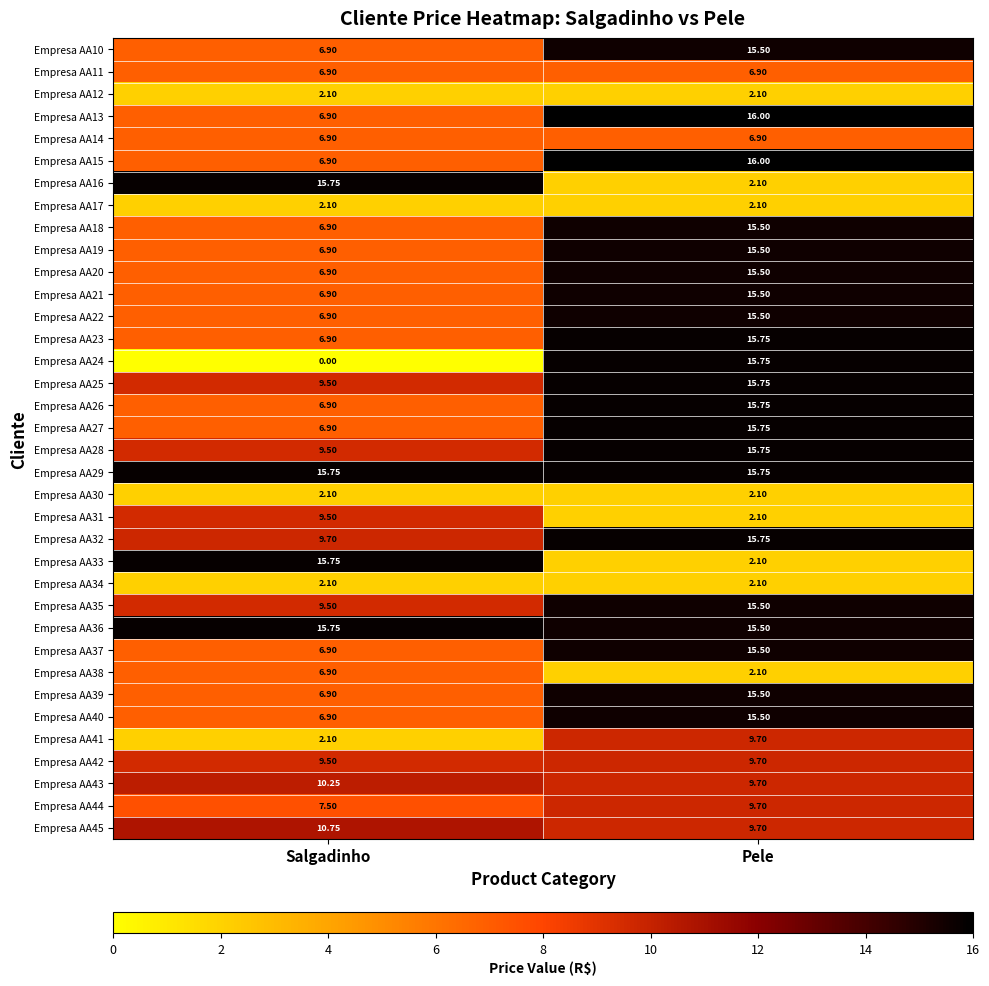

At which label is Empresa AA42 closest to 9?

Salgadinho